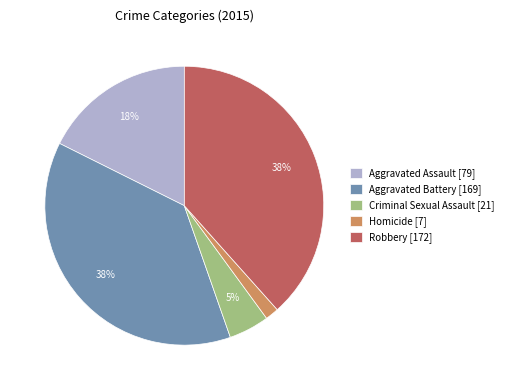

Does Aggravated Battery account for over 50% of the chart?

No